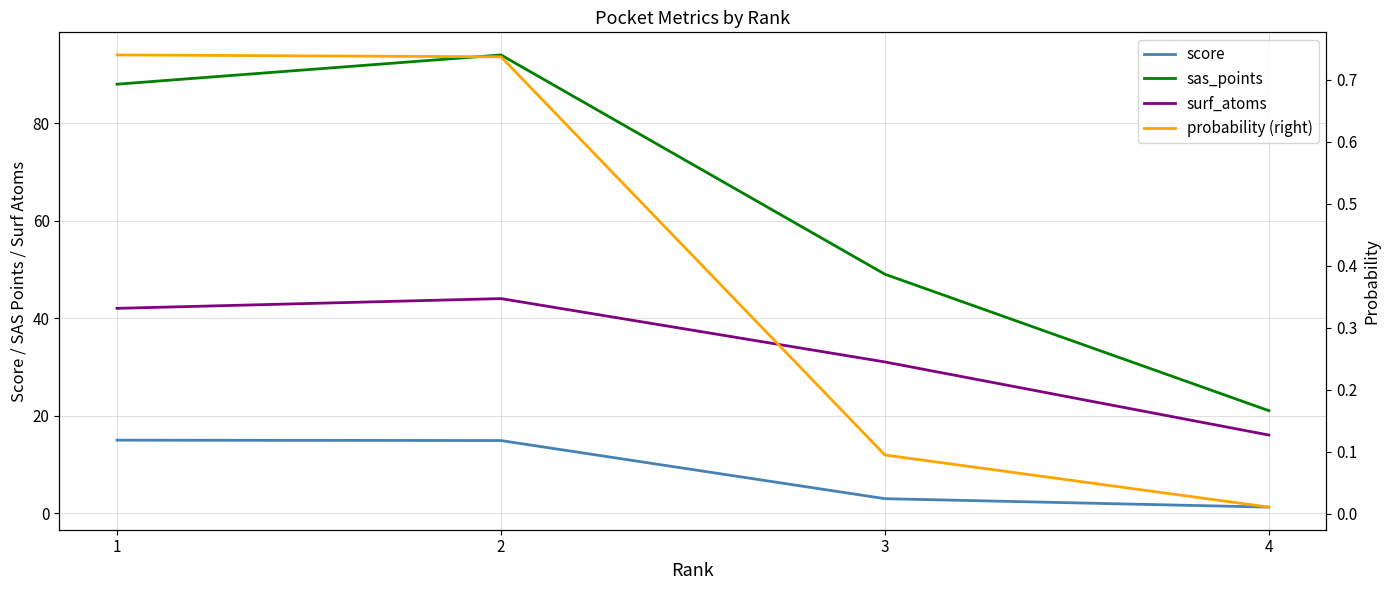

At which label does probability (right) reach its peak?

1